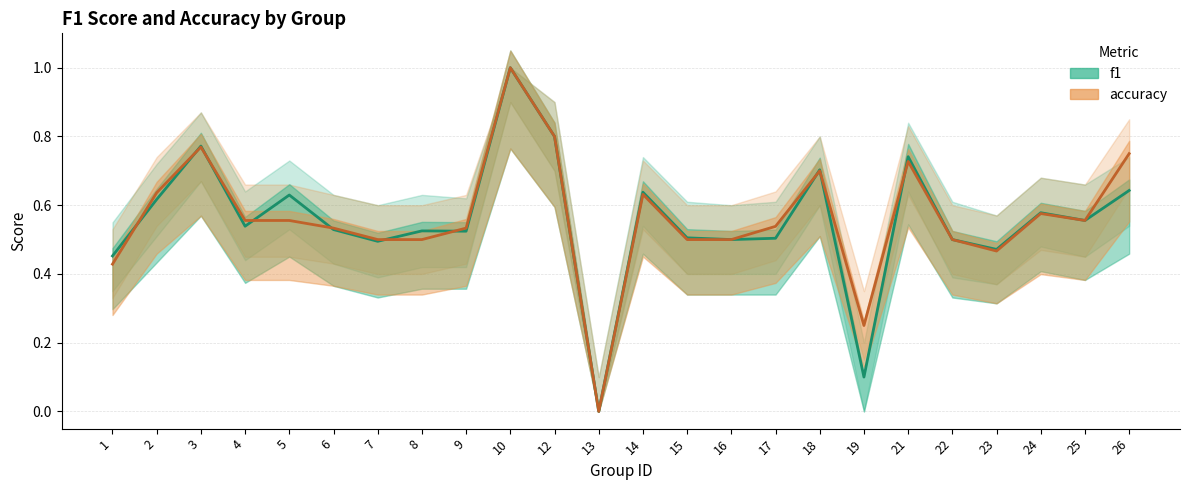

How many data points does each series have?

24